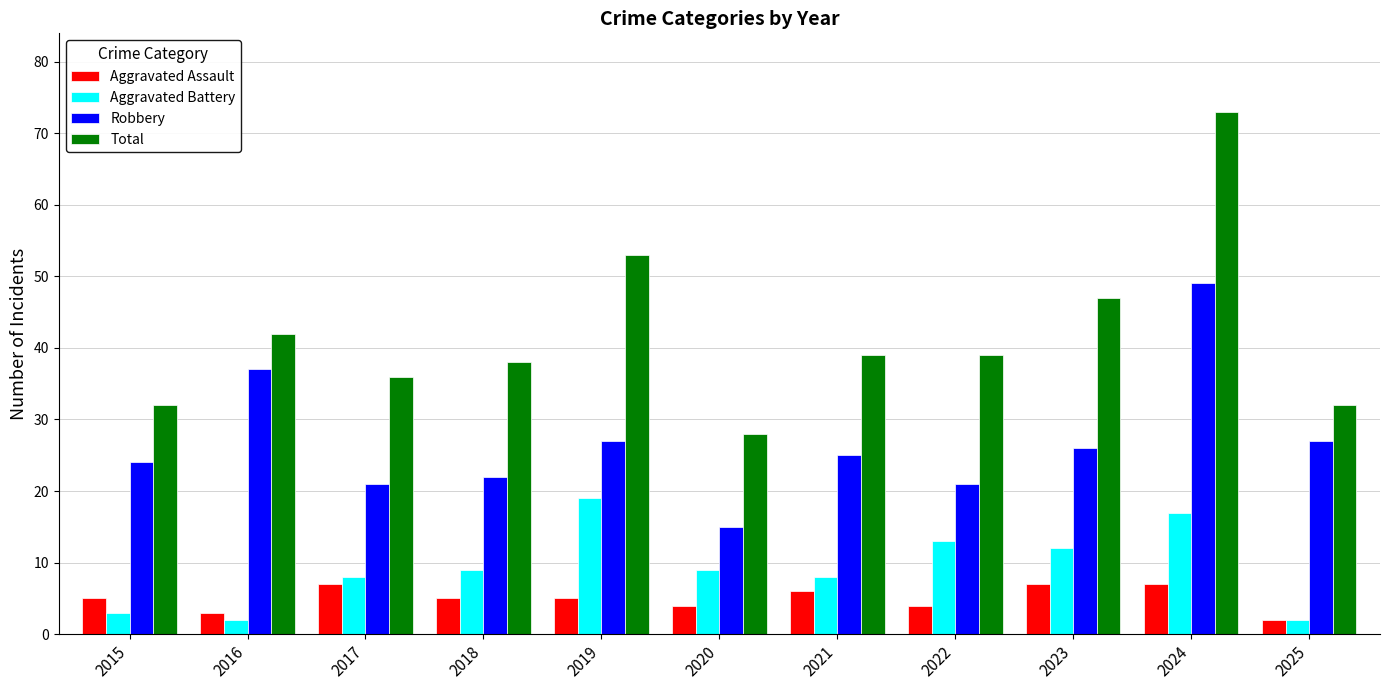

What are all the series names shown in the legend?

Aggravated Assault, Aggravated Battery, Robbery, Total